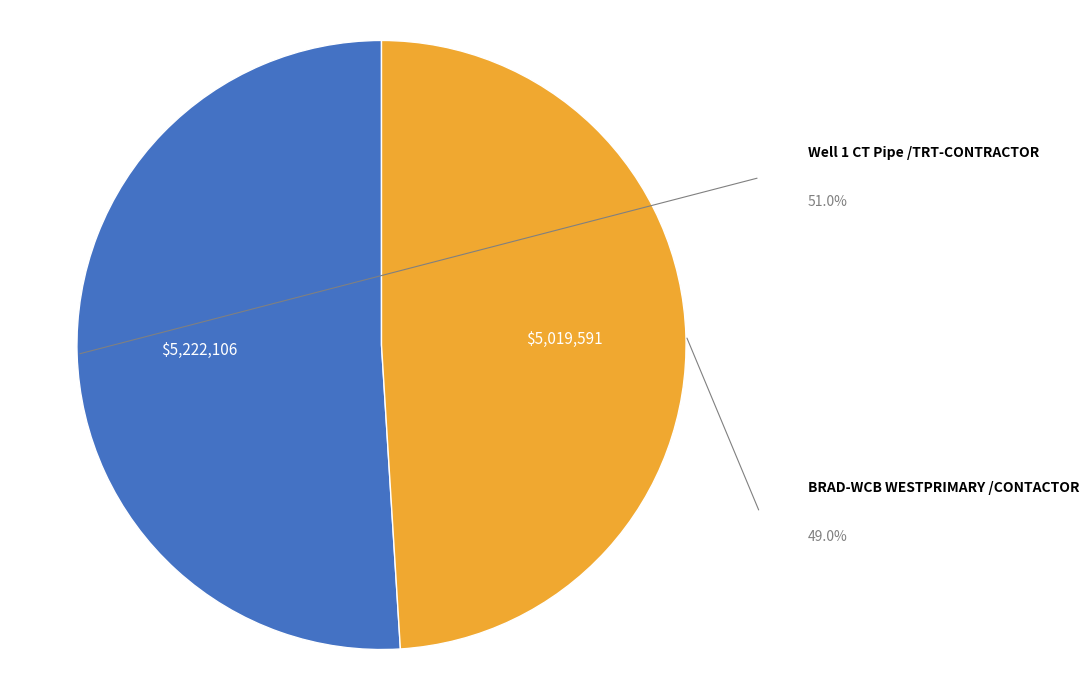

Is there a majority slice in this chart?

Yes